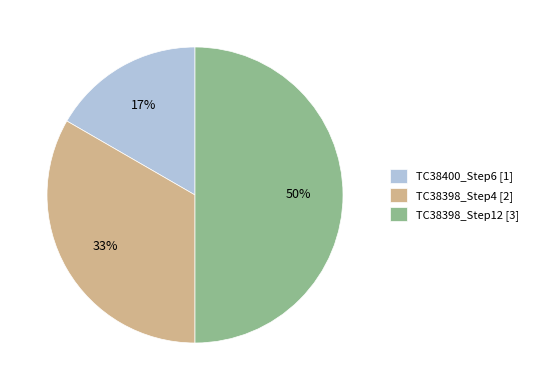

How many segments does this pie chart have?

3